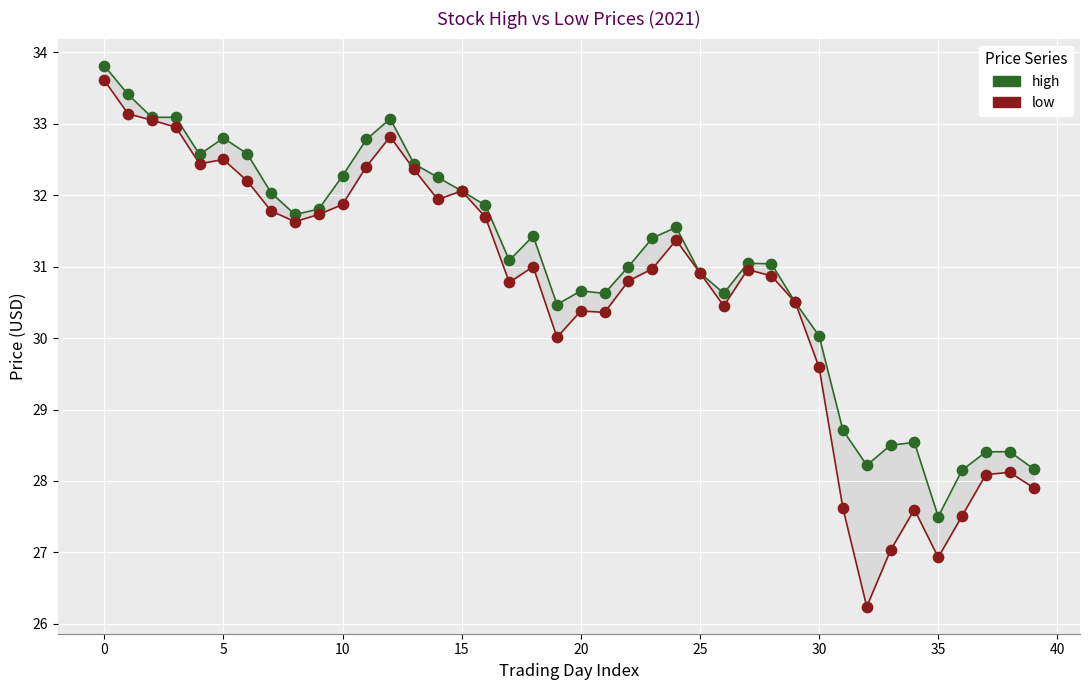

In the low series, what Y value is closest to 29?

29.6